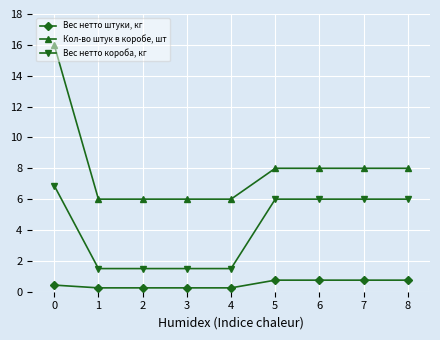

List the series in order of their overall mean, highest first.

Кол-во штук в коробе, шт, Вес нетто короба, кг, Вес нетто штуки, кг